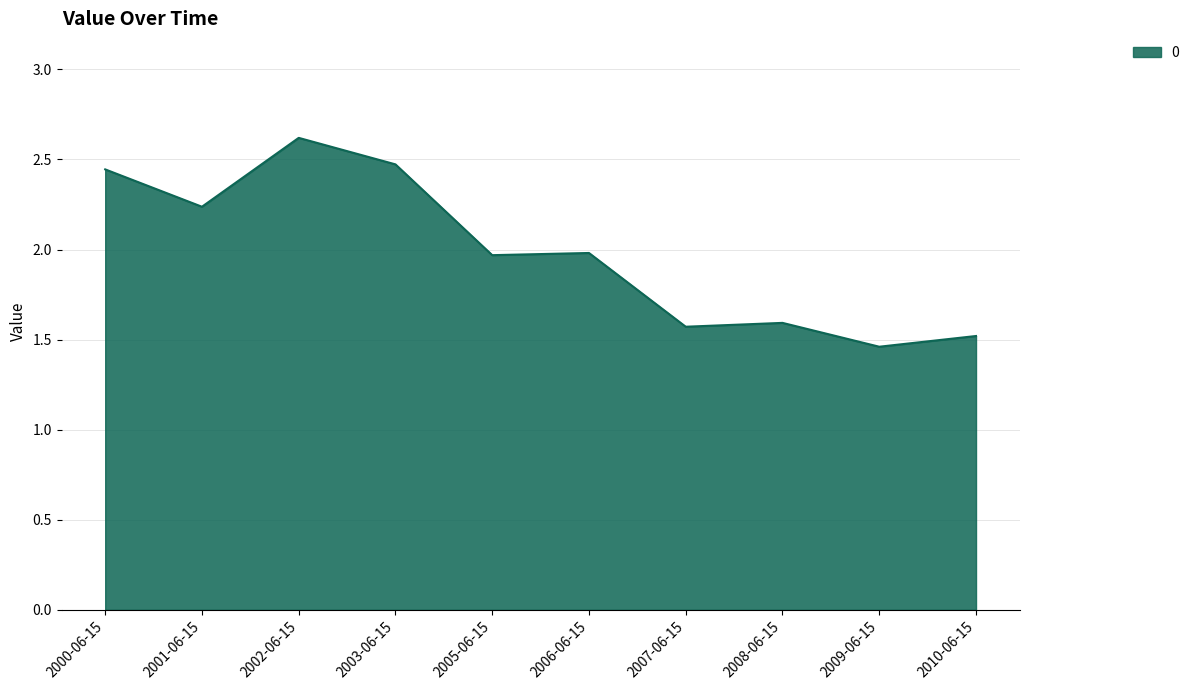

Read the value at 2002-06-15.

2.6